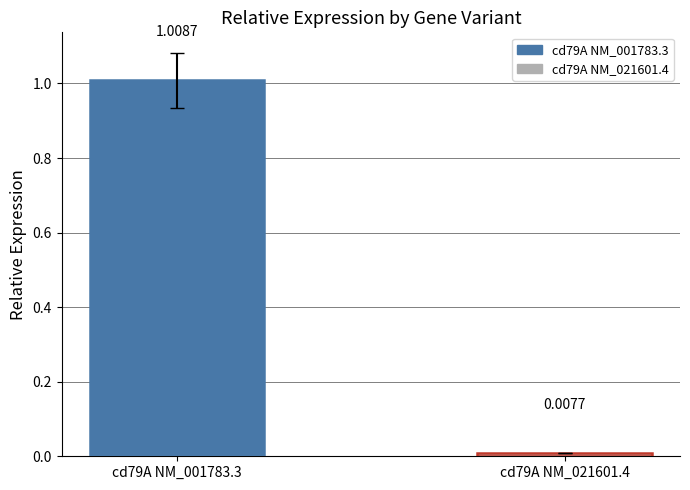

Does the chart contain any negative values?

No